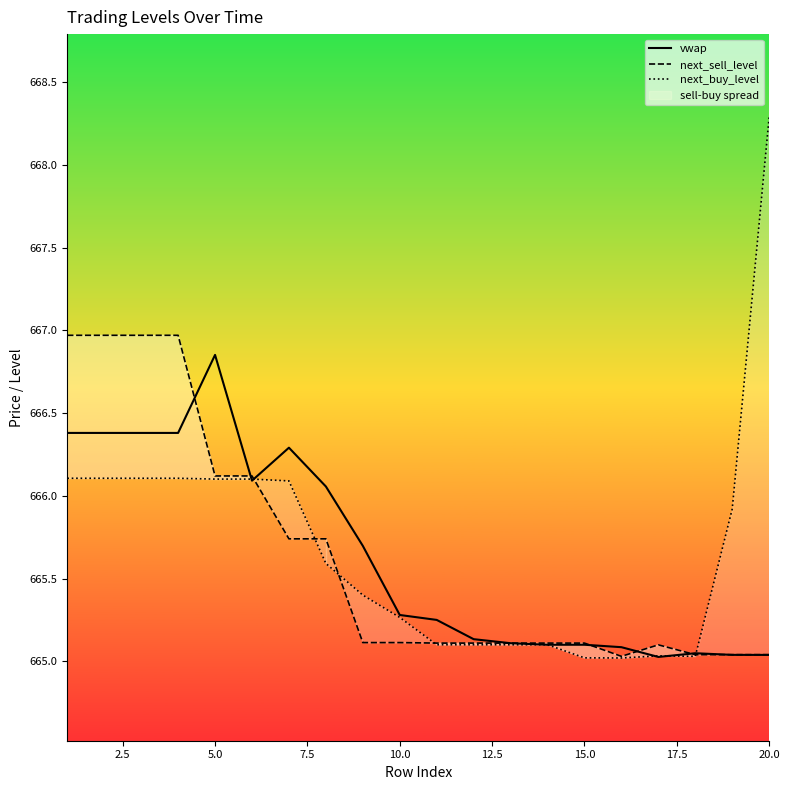

Which category has the highest value in the vwap series?

5.0